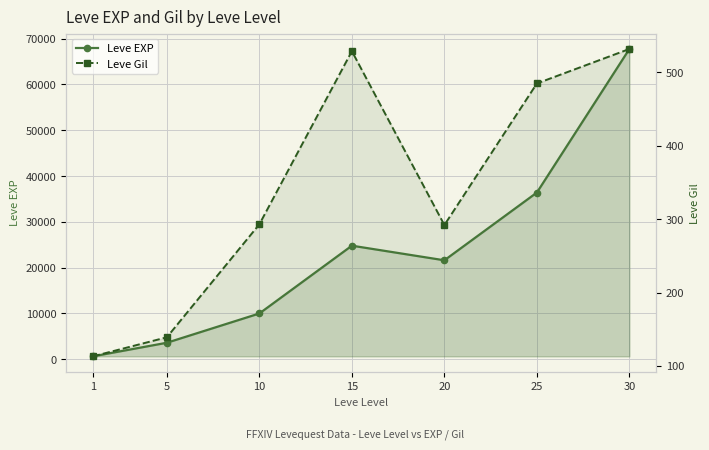

Read the Leve Gil value at 20, to the nearest 10.

290